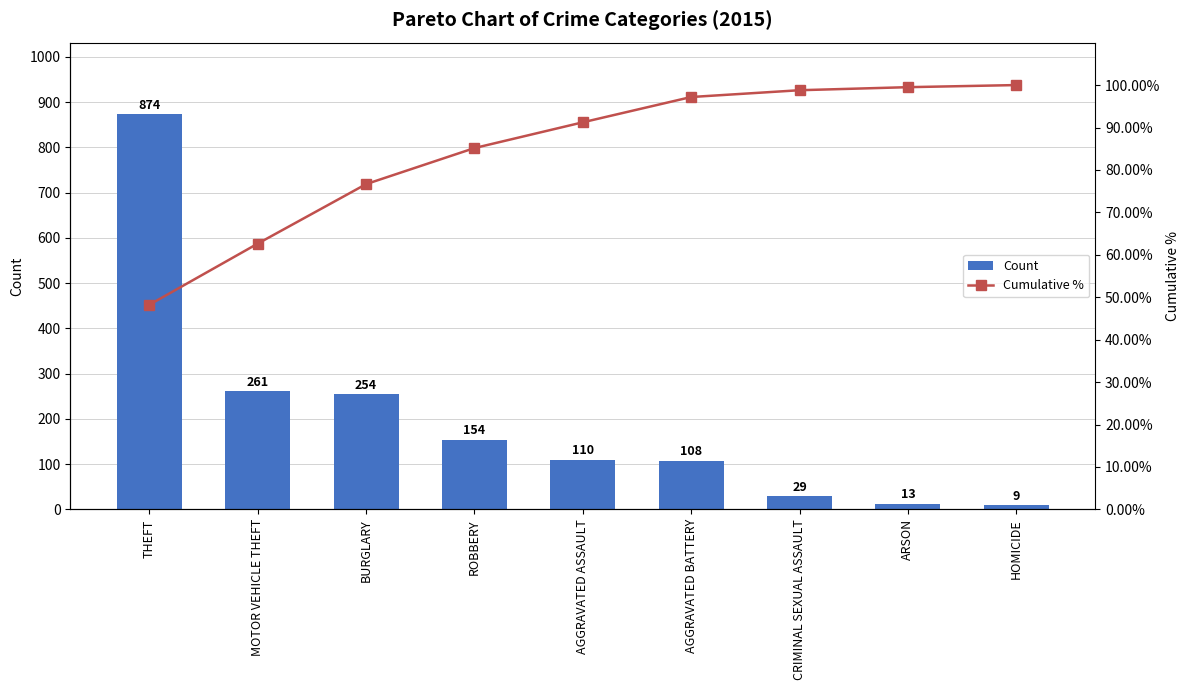

What is the difference between the second highest and minimum values in the Cumulative % series?

51.3